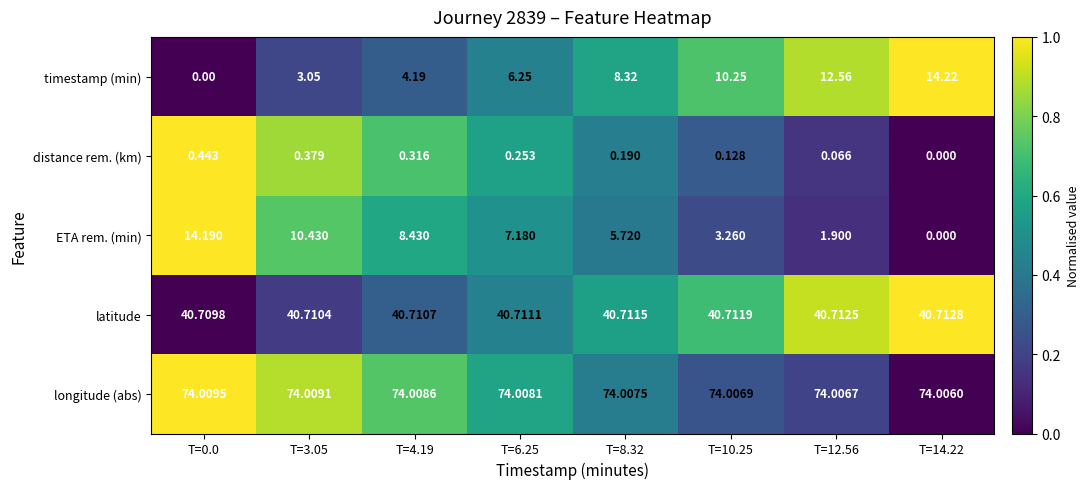

Which series has the largest range (max minus min)?

timestamp (min)